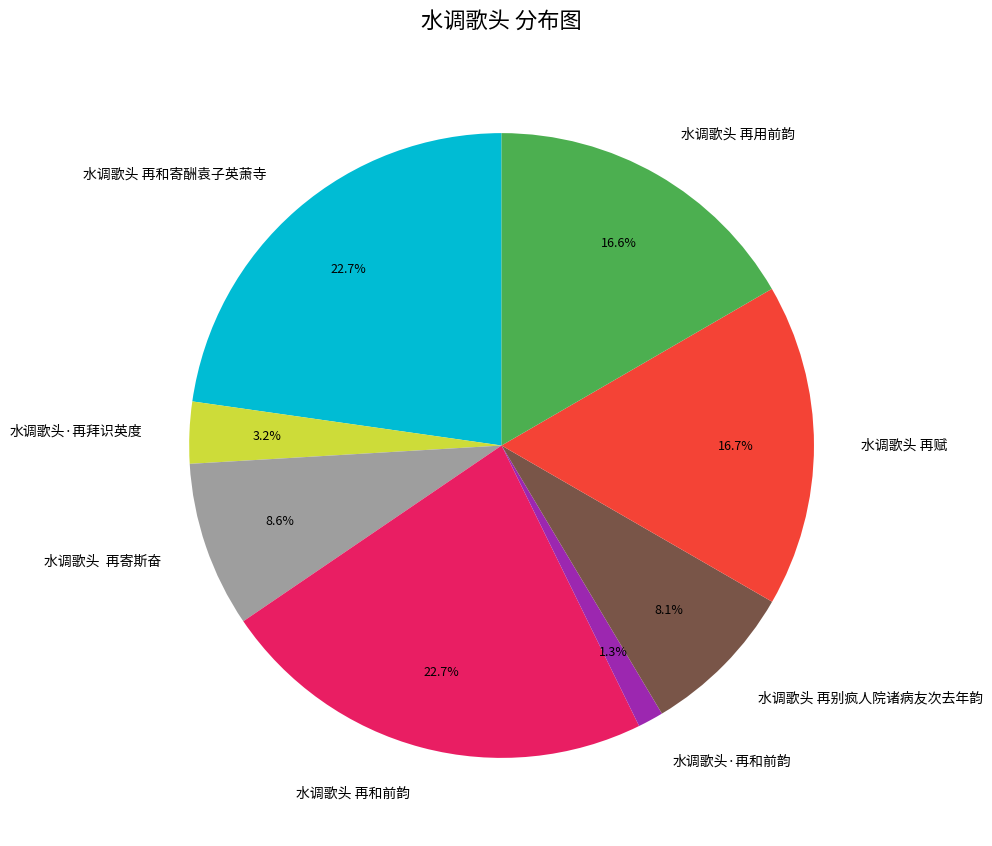

To the nearest percent, what is the difference between the largest and smallest slice percentages?

21%